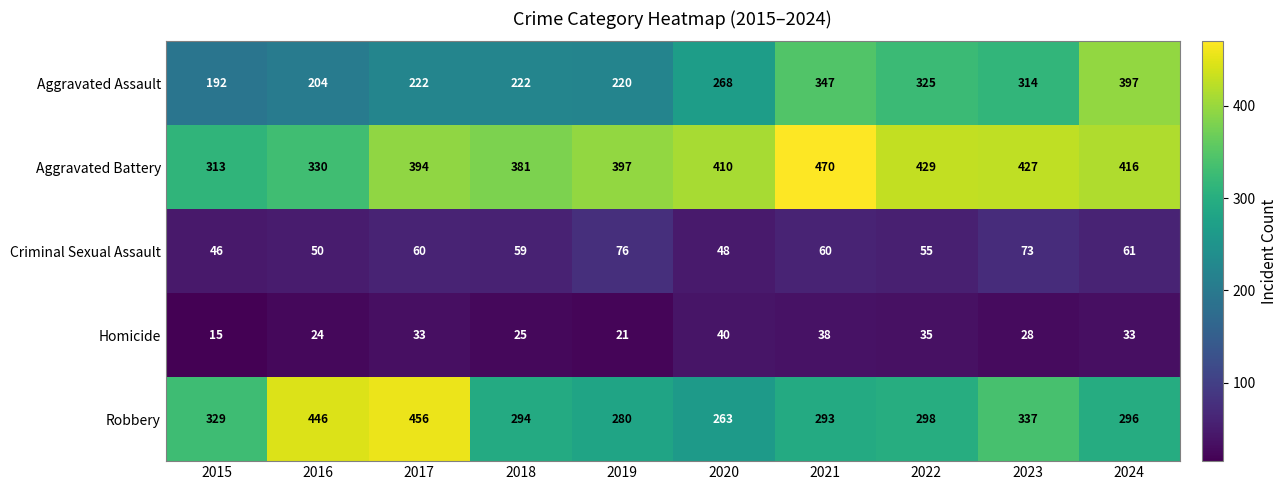

What is the spread (max minus min) of values at 2017?

423